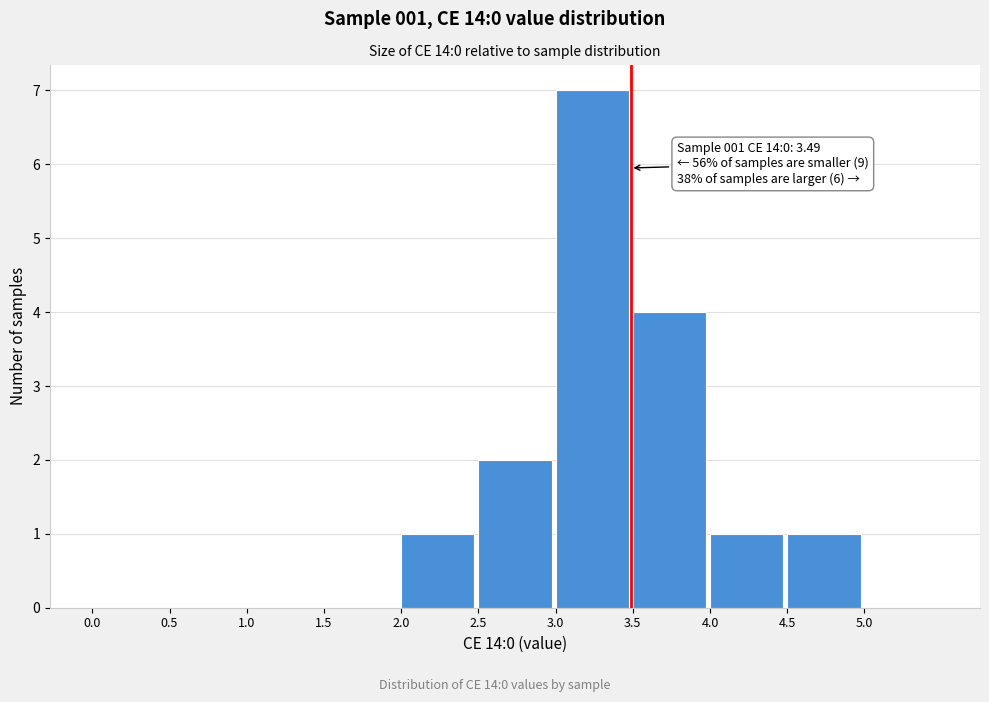

Which range on the x-axis has the tallest bar?

3.0 to 3.5